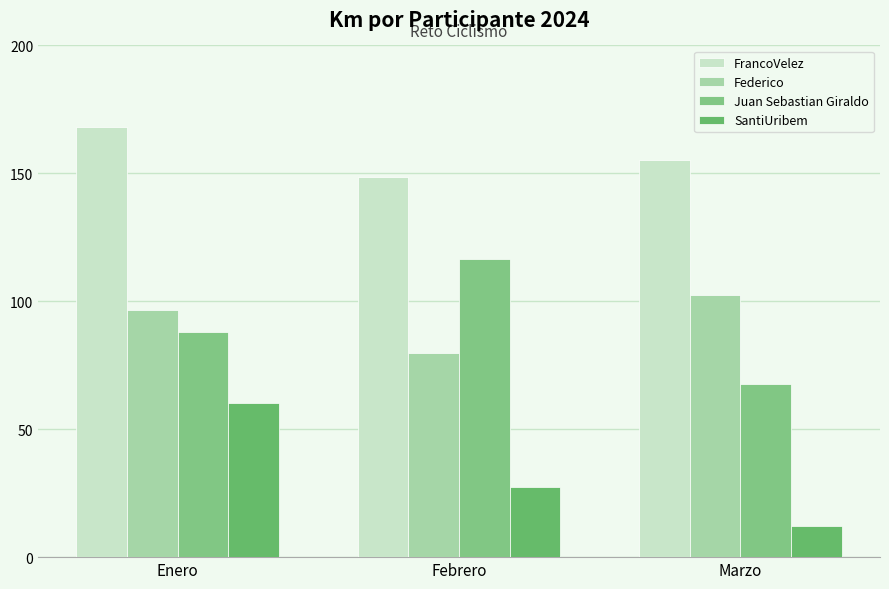

Which series changed the most between Febrero and Marzo?

Juan Sebastian Giraldo